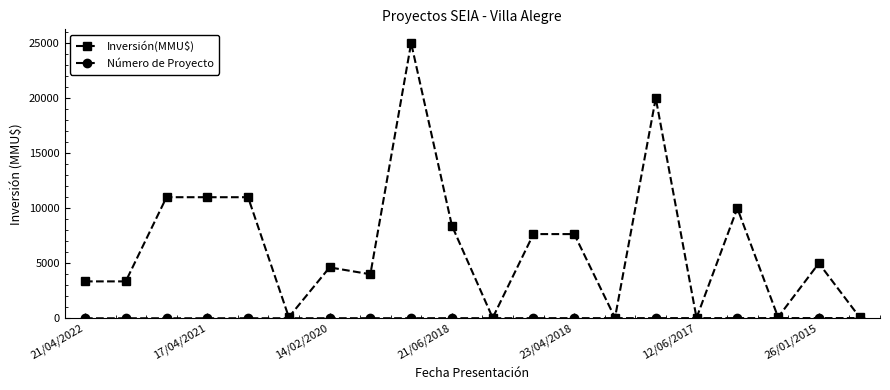

Which series has the largest range (max minus min)?

Inversión(MMU$)